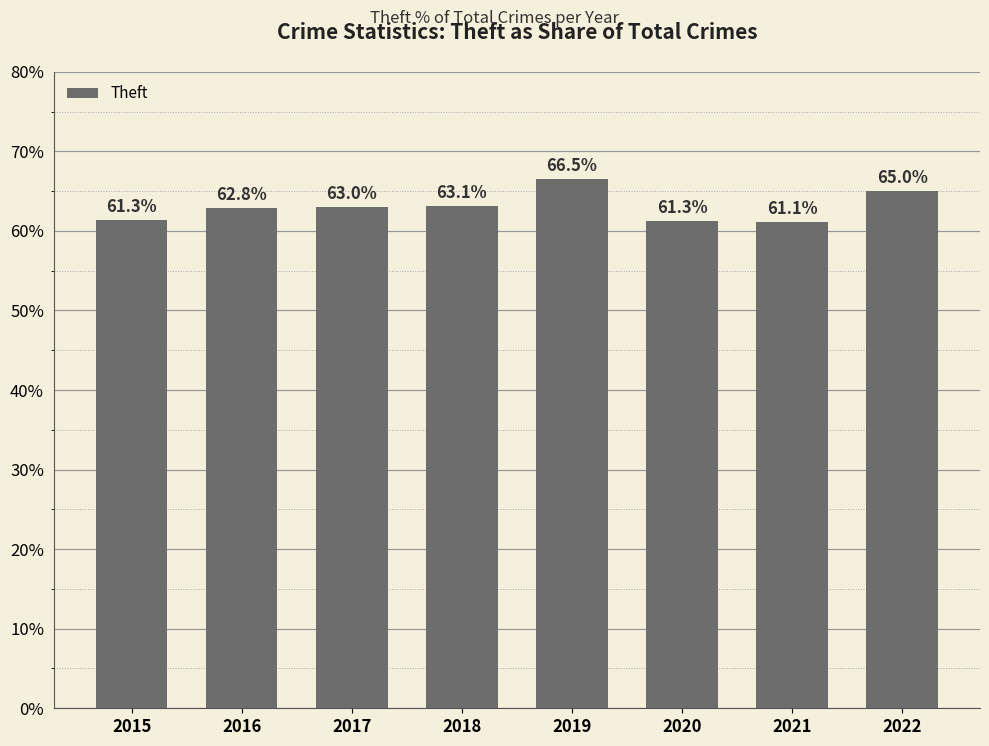

What is the value of the 8th bar from the left?

65.0